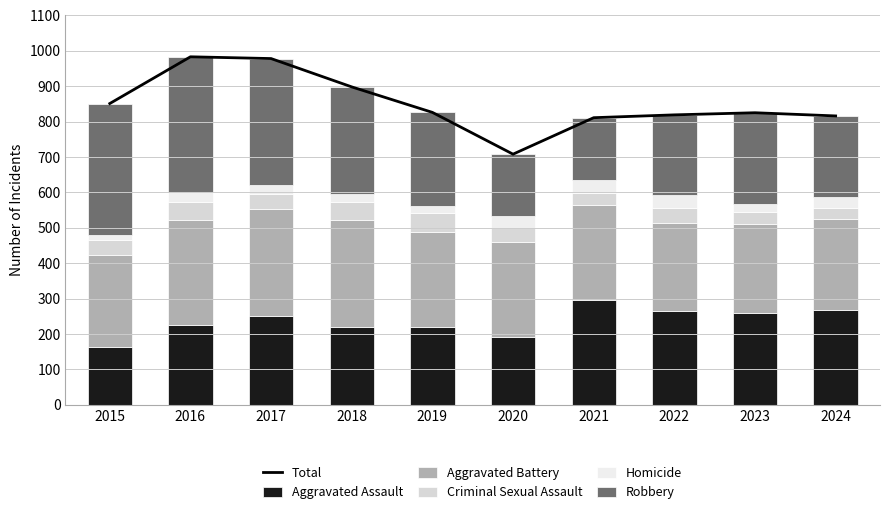

What is the total value across all series at 2021?

1622